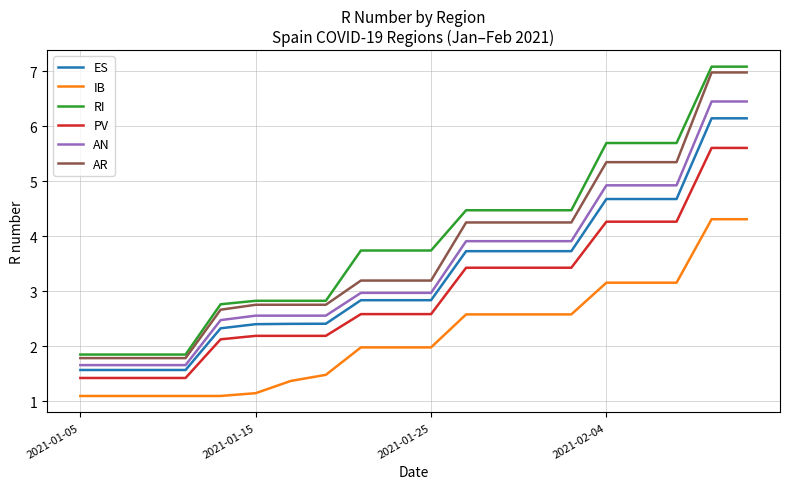

Which series has the largest range (max minus min)?

RI